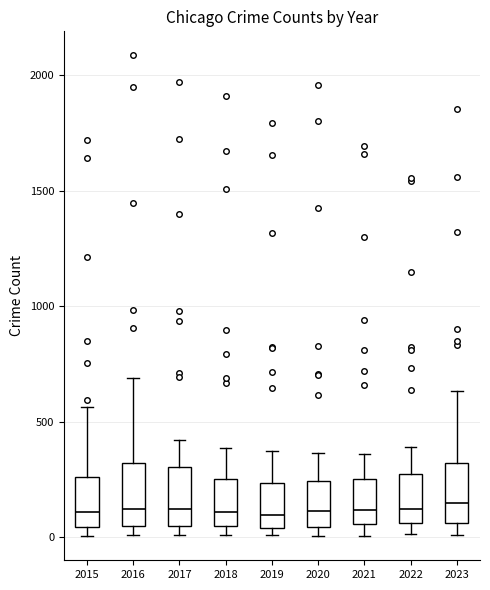

Where does the median line of the box at x = 2020 sit on the y-axis? The values are not printed on the chart, so give them approximately, as read against the axis.

100